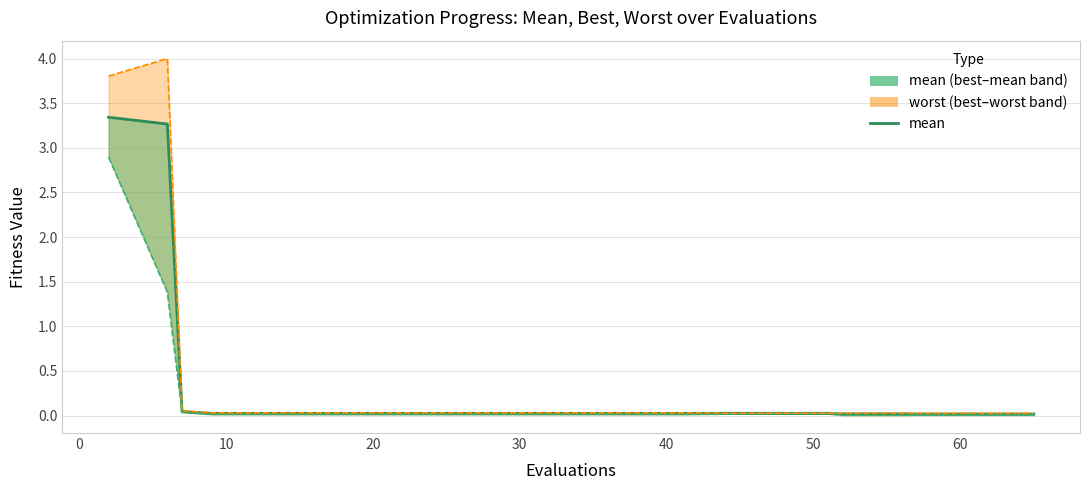

Which series has the largest total across all categories?

worst_line